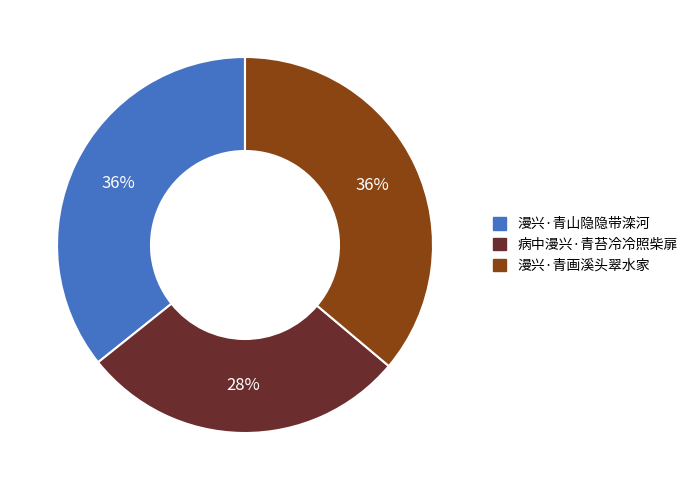

To the nearest percent, what portion does 漫兴·青山隐隐带滦河 represent?

36%